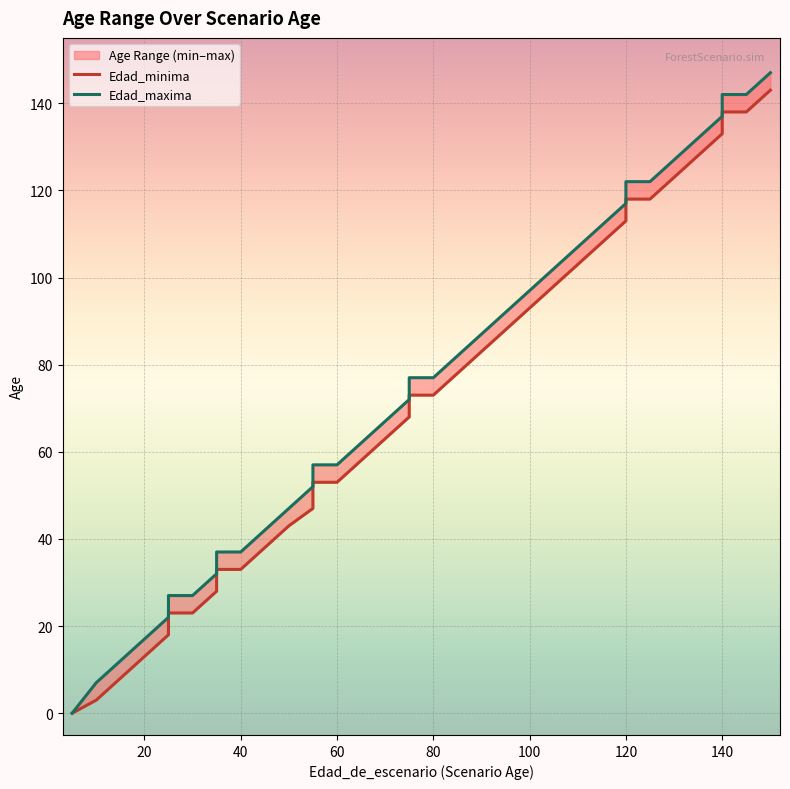

What are all the series names shown in the legend?

Edad_minima, Edad_maxima